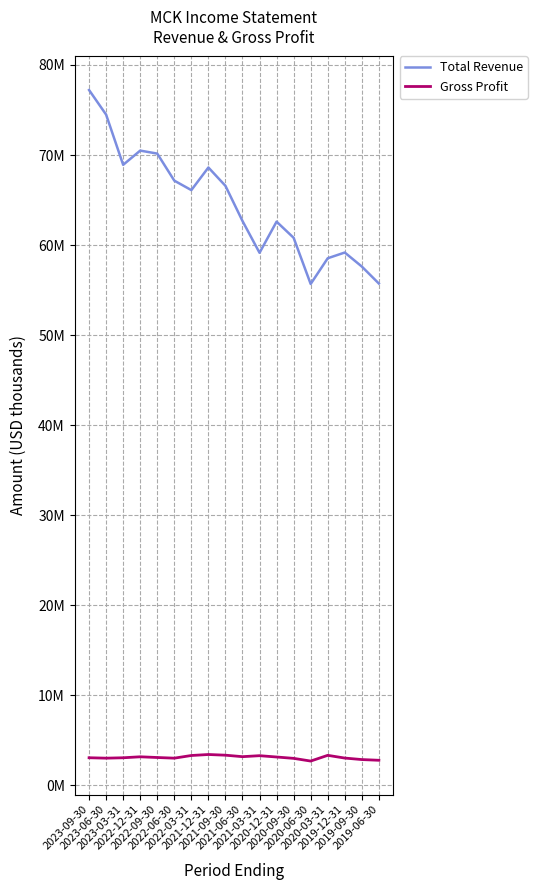

Which series has the widest spread of values?

Total Revenue